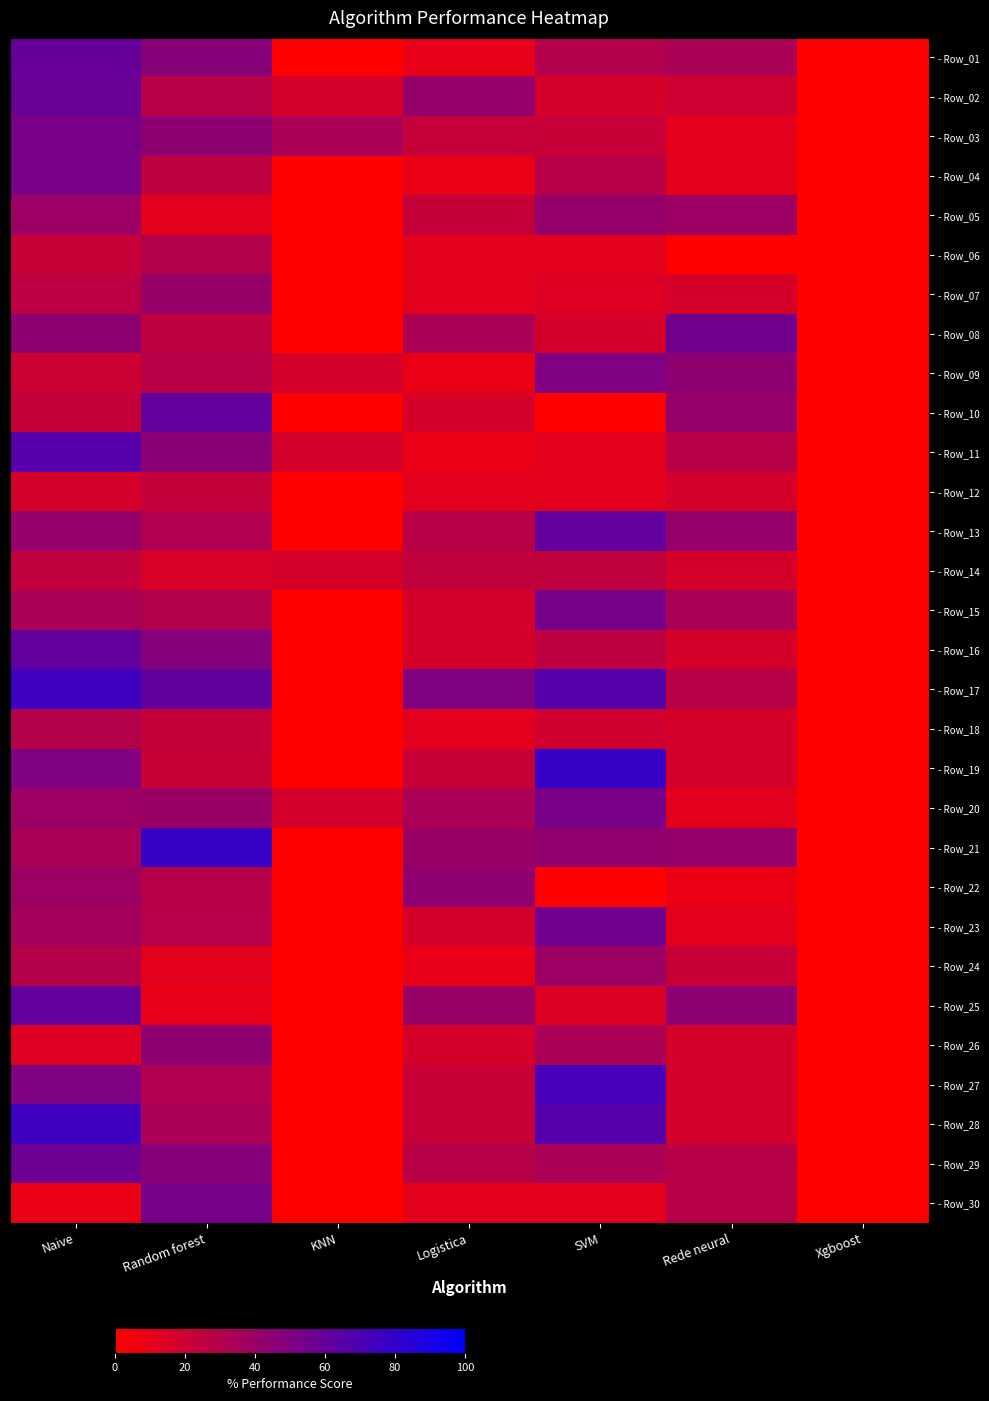

At how many categories does at least one series exceed 33?

6